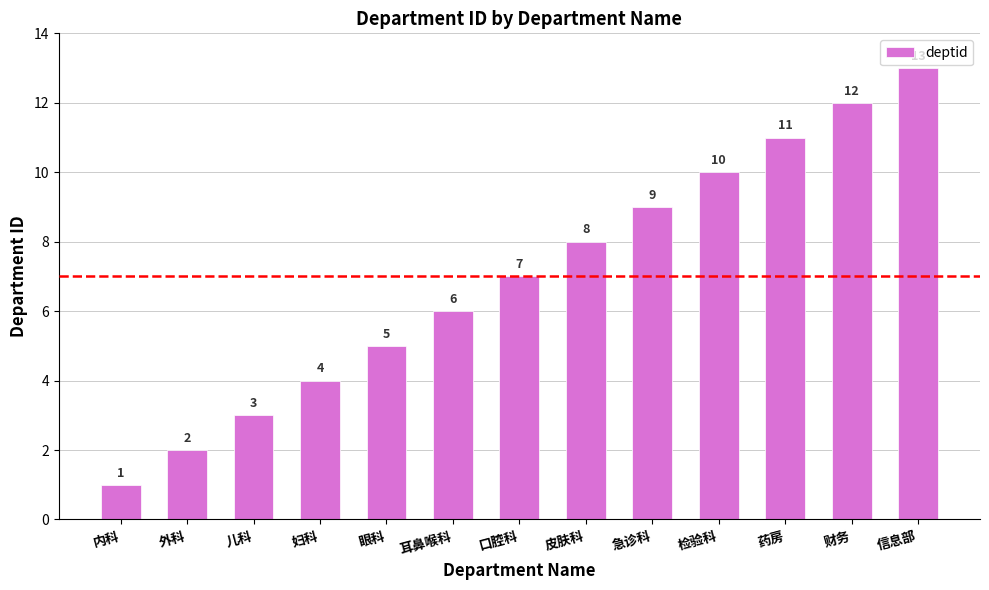

List the labels in order of value, largest first.

信息部, 财务, 药房, 检验科, 急诊科, 皮肤科, 口腔科, 耳鼻喉科, 眼科, 妇科, 儿科, 外科, 内科